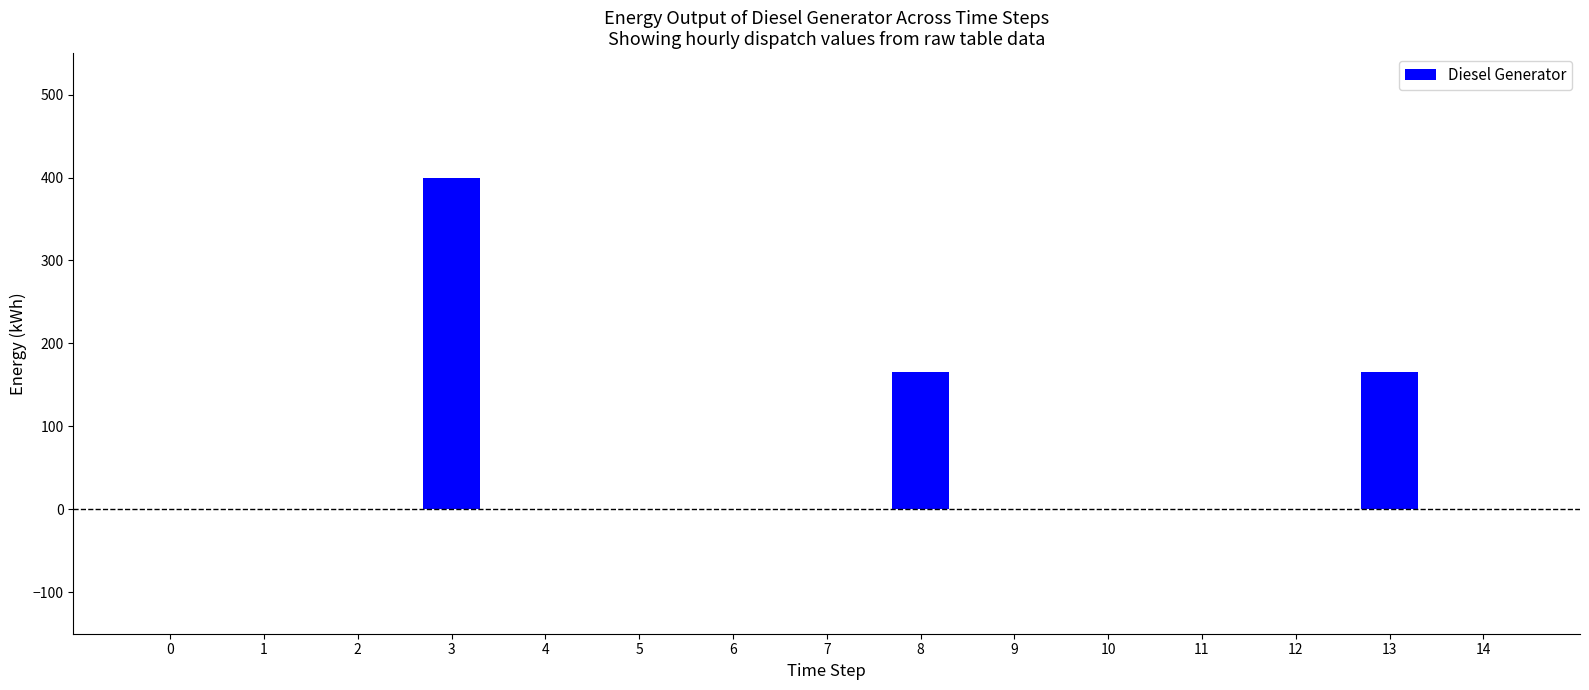

Is it true that the value at 10 is 255.1?

False